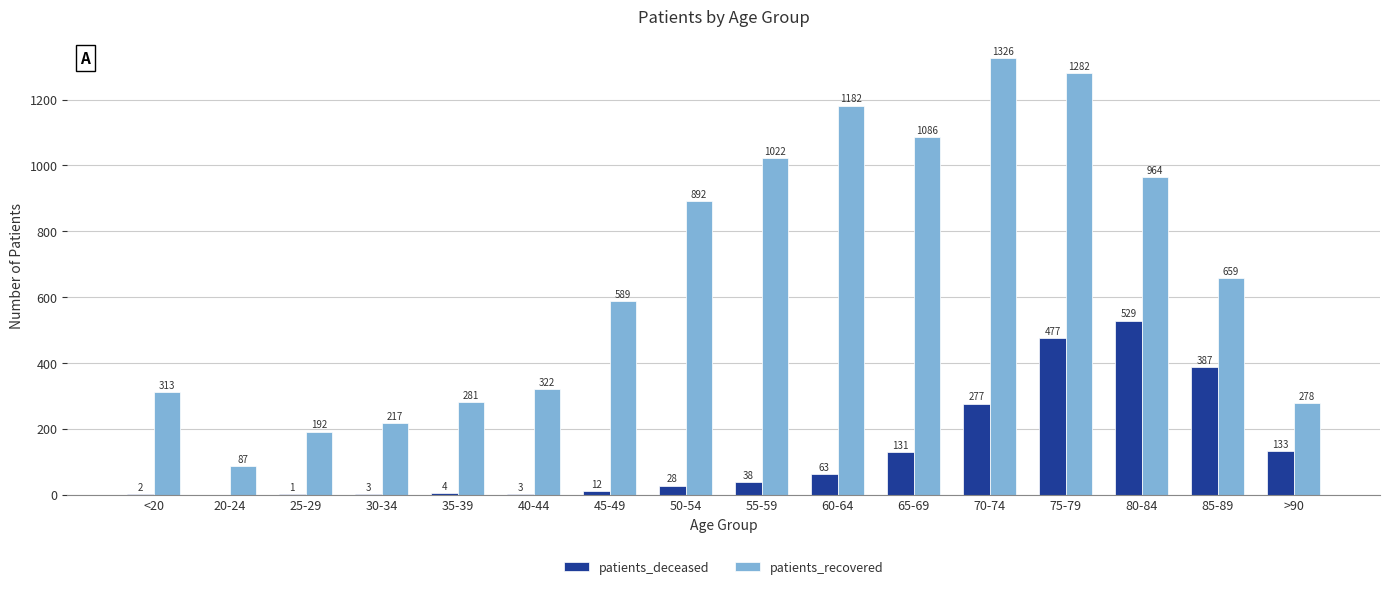

True or false: patients_recovered has a value of 1282 at 75-79.

True